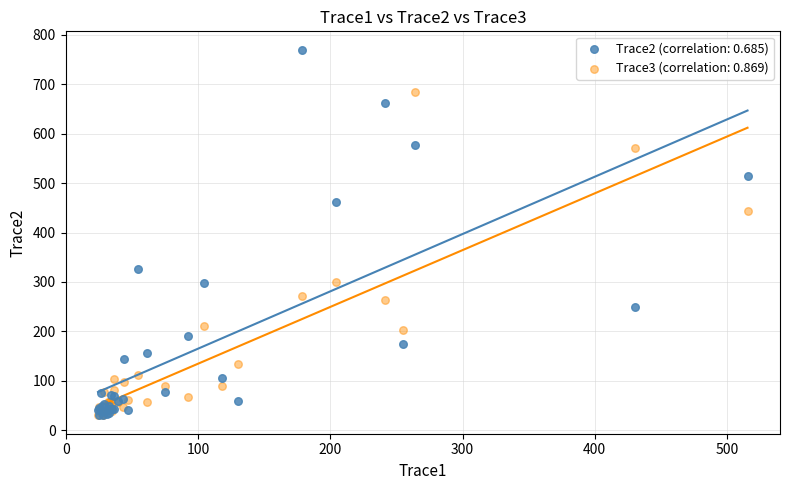

Which series reaches the maximum Y coordinate?

Trace2 (correlation: 0.685)